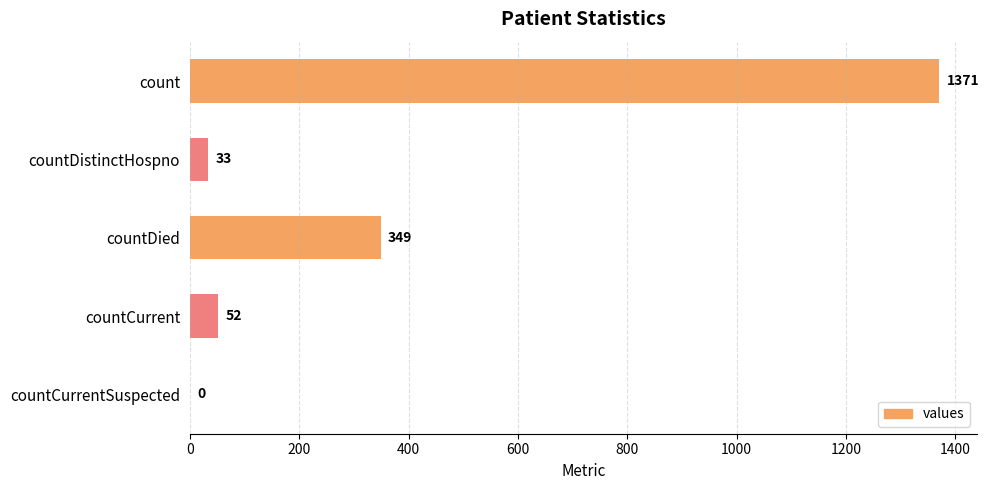

At which label is the value closest to 685?

countDied